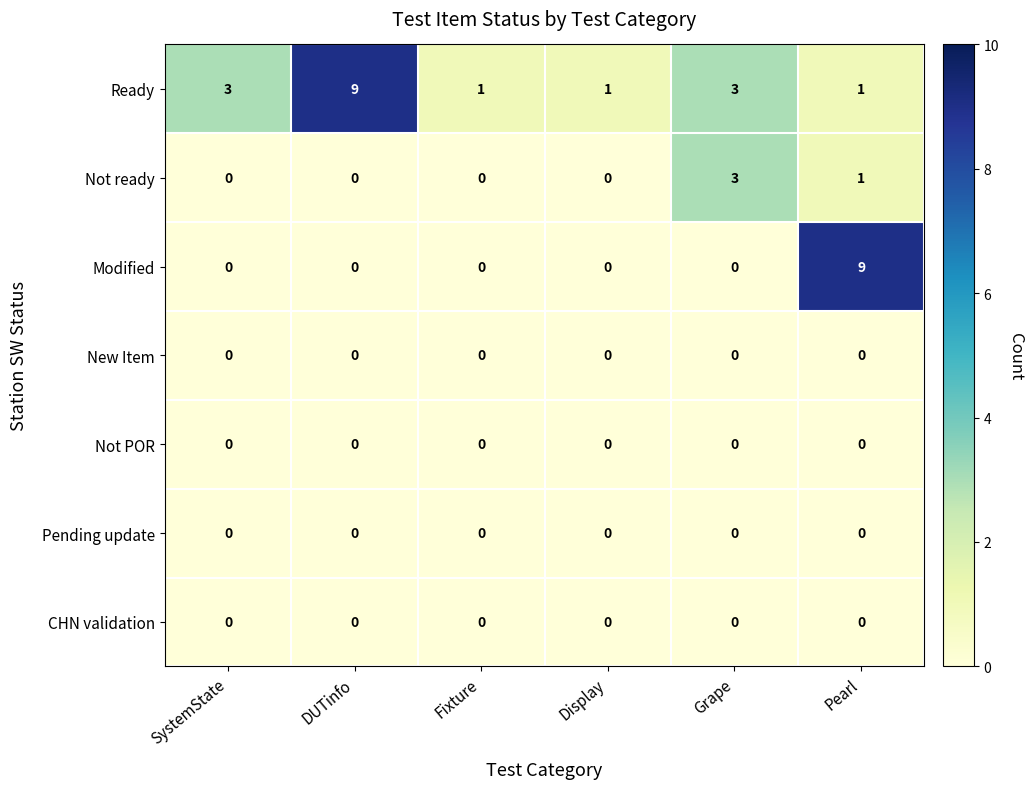

The Ready series shows 1 at Display. True or false?

True